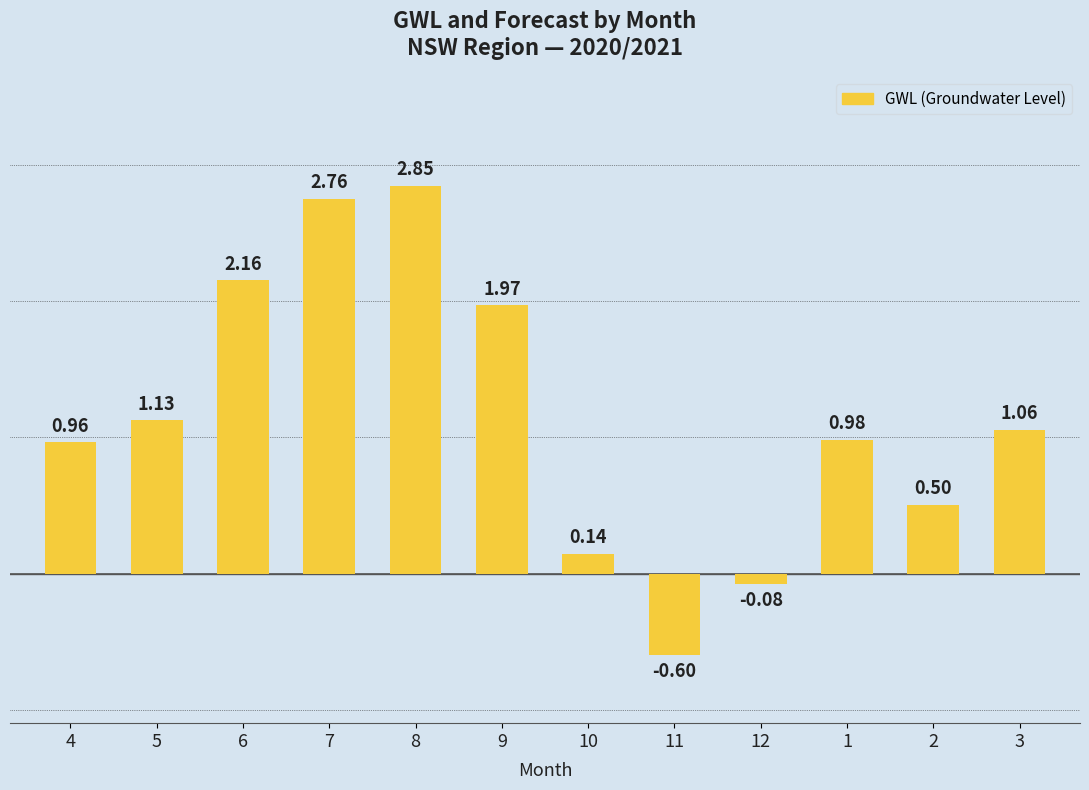

What is the sum of the values at 1 and 11?

0.4